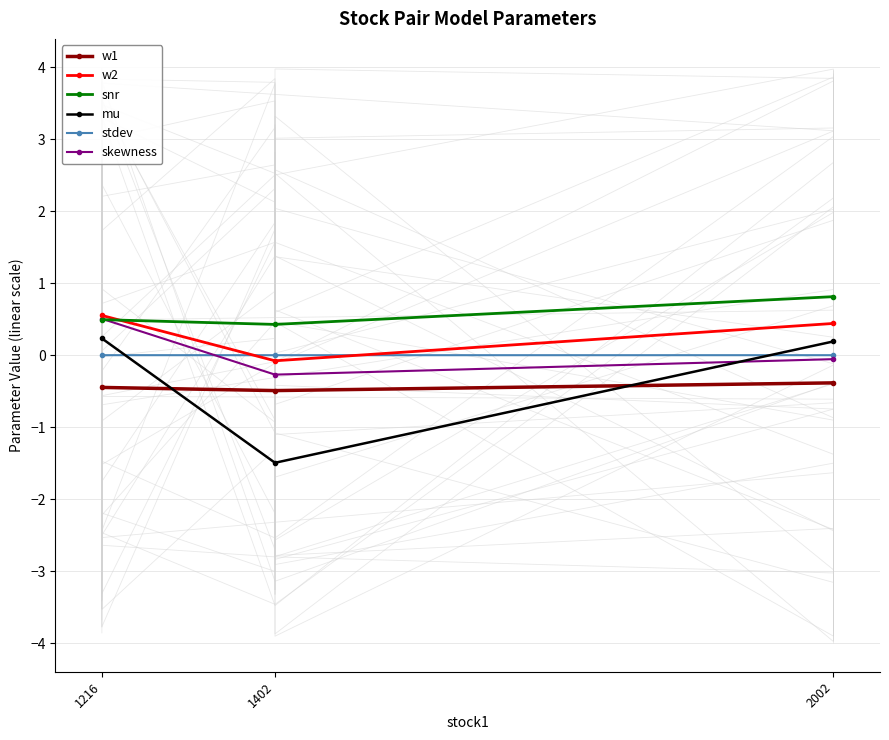

How many negative values does the w2 series have?

1